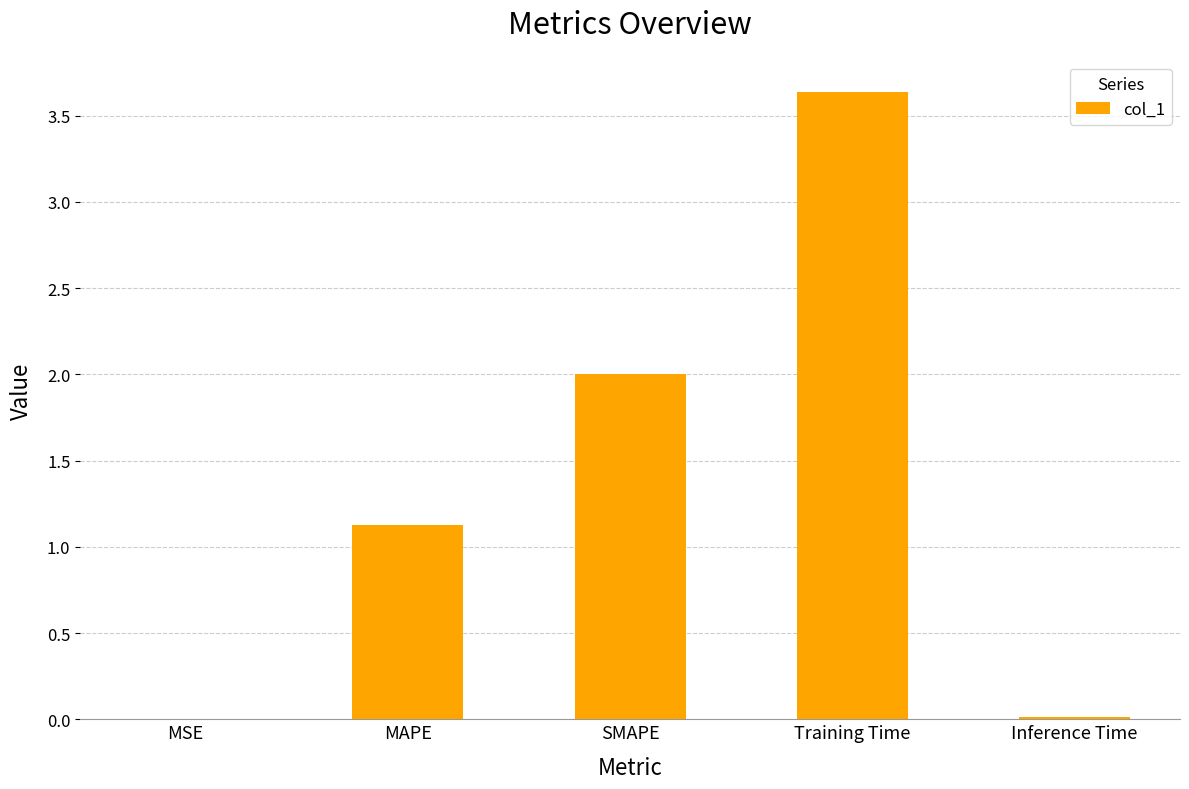

Is it true that the value at Training Time is 6.2?

False